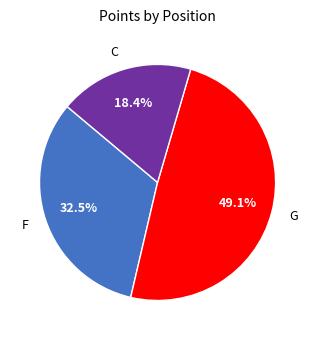

Rank the categories by value from lowest to highest.

C, F, G